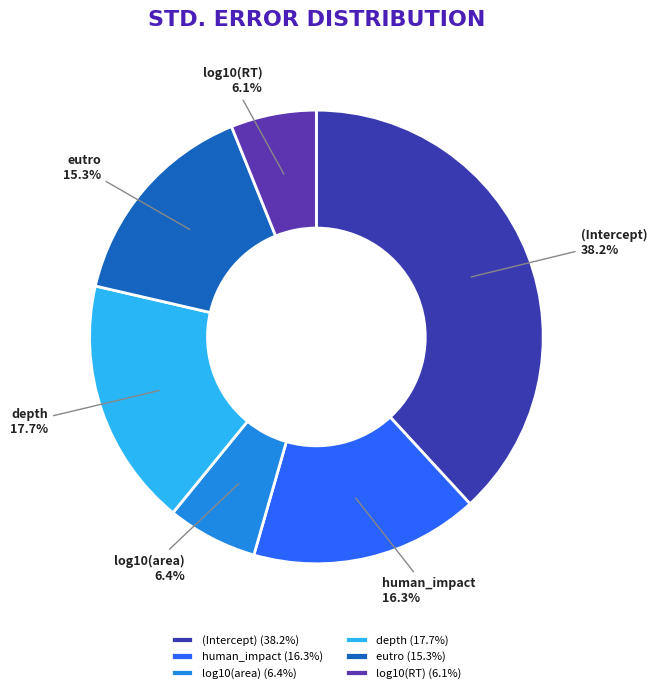

Which has a higher value, depth or log10(RT)?

depth